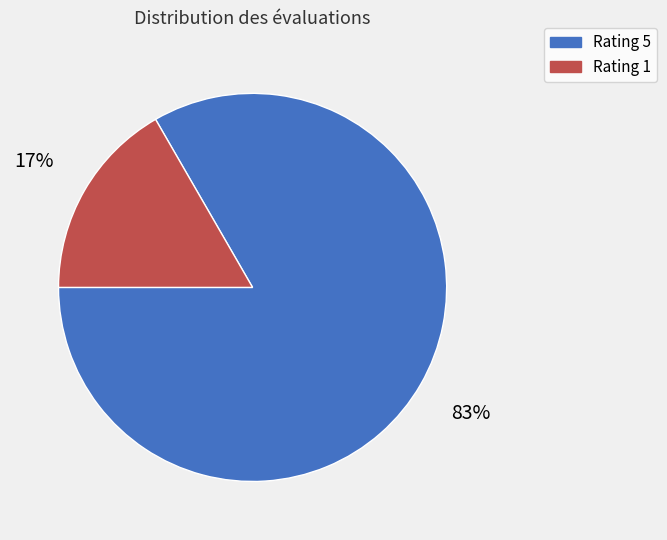

To the nearest percent, what is the combined percentage of Rating 1 and Rating 5?

100%